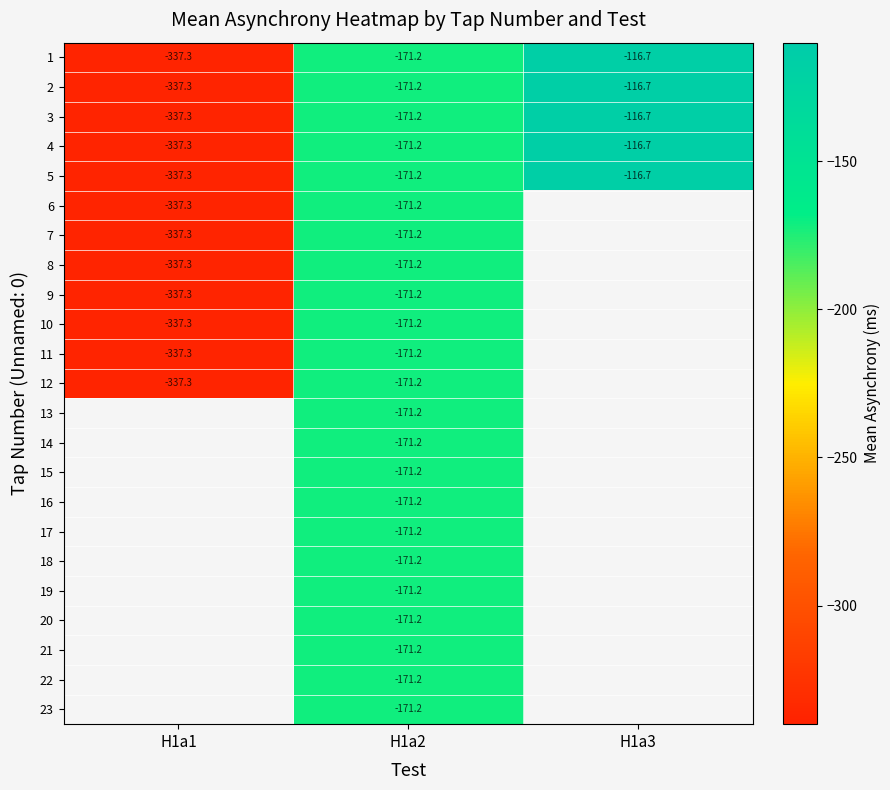

At which label does 1 first exceed -171?

H1a3